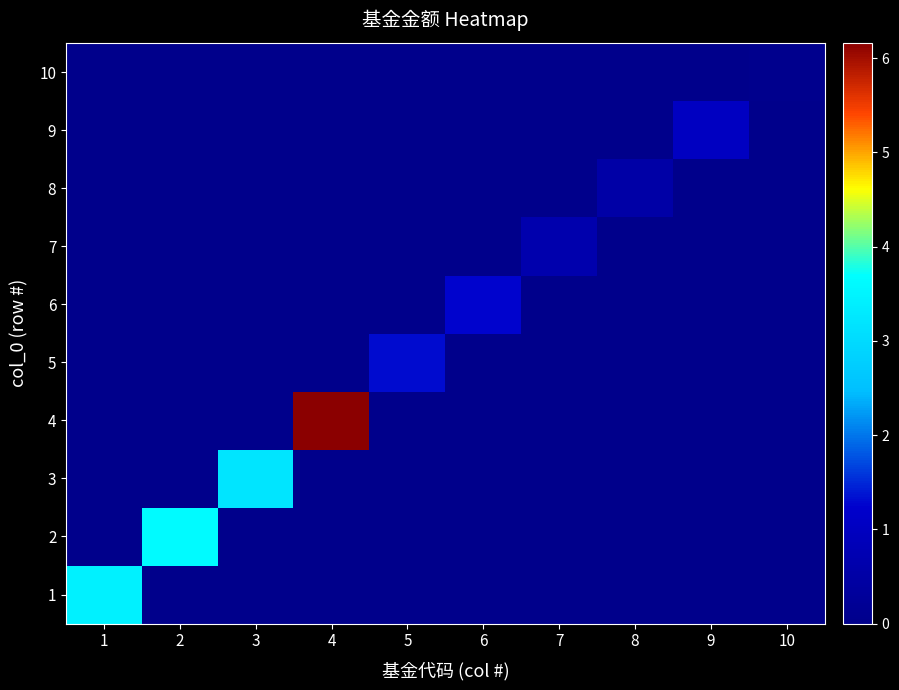

Which series has the largest total across all categories?

4